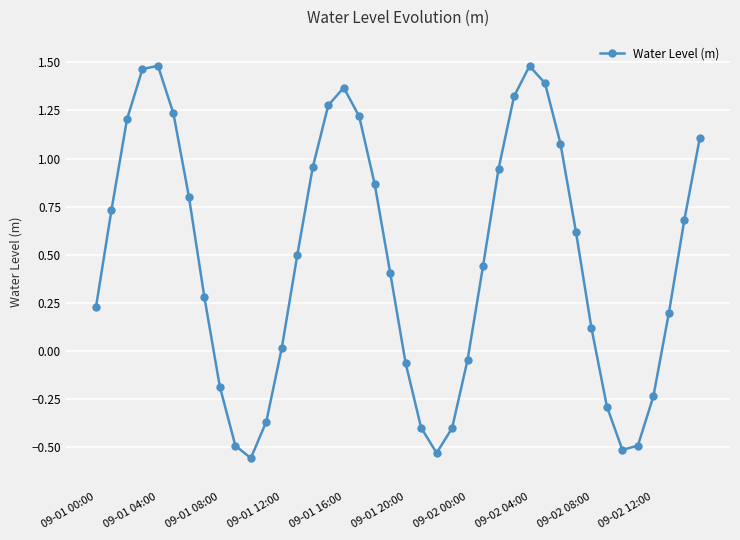

How many interior local valleys (lower than both neighbors) does the data have?

3